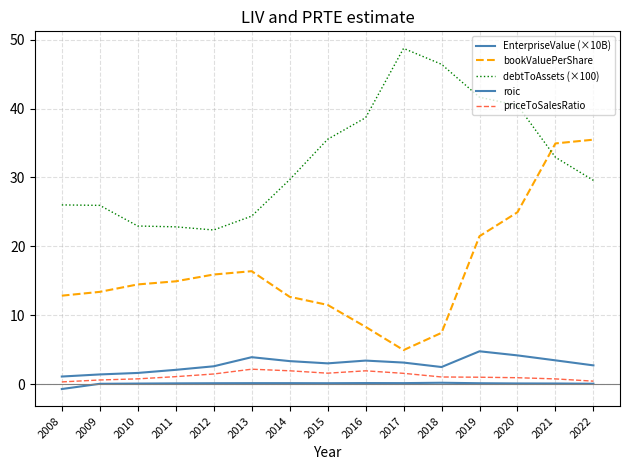

How many lines are shown in the chart?

5